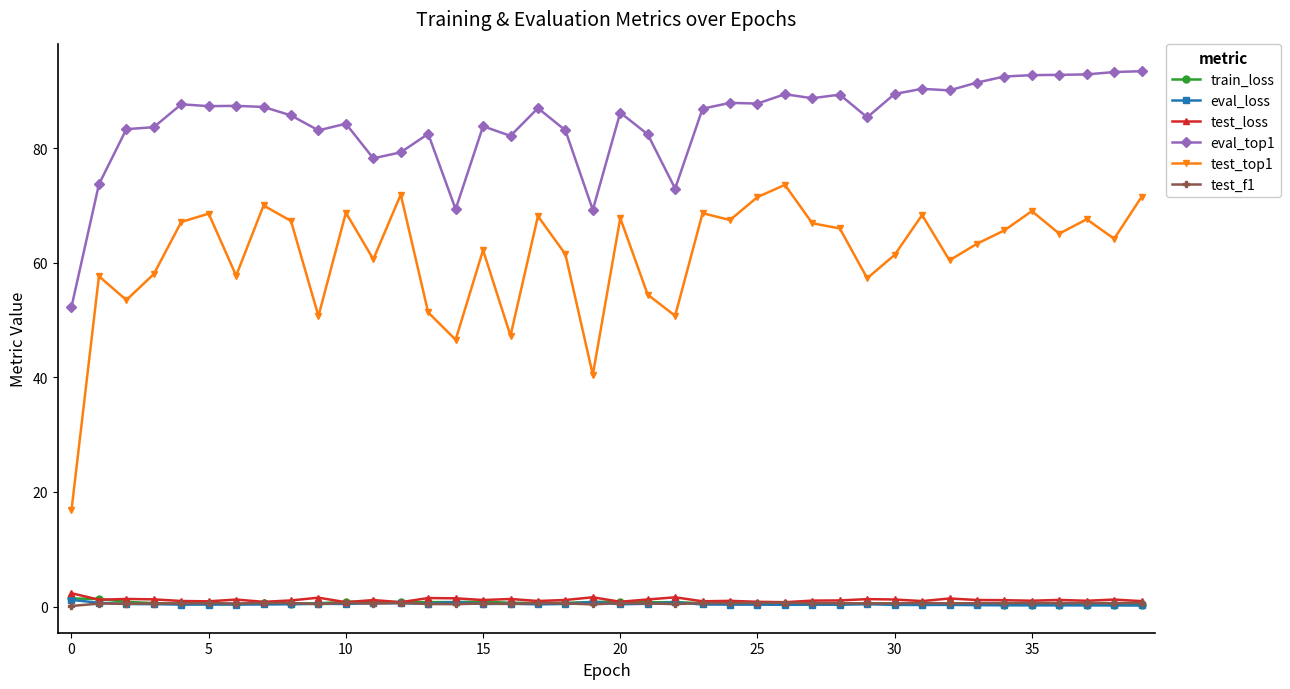

Which series has the widest spread of values?

test_top1